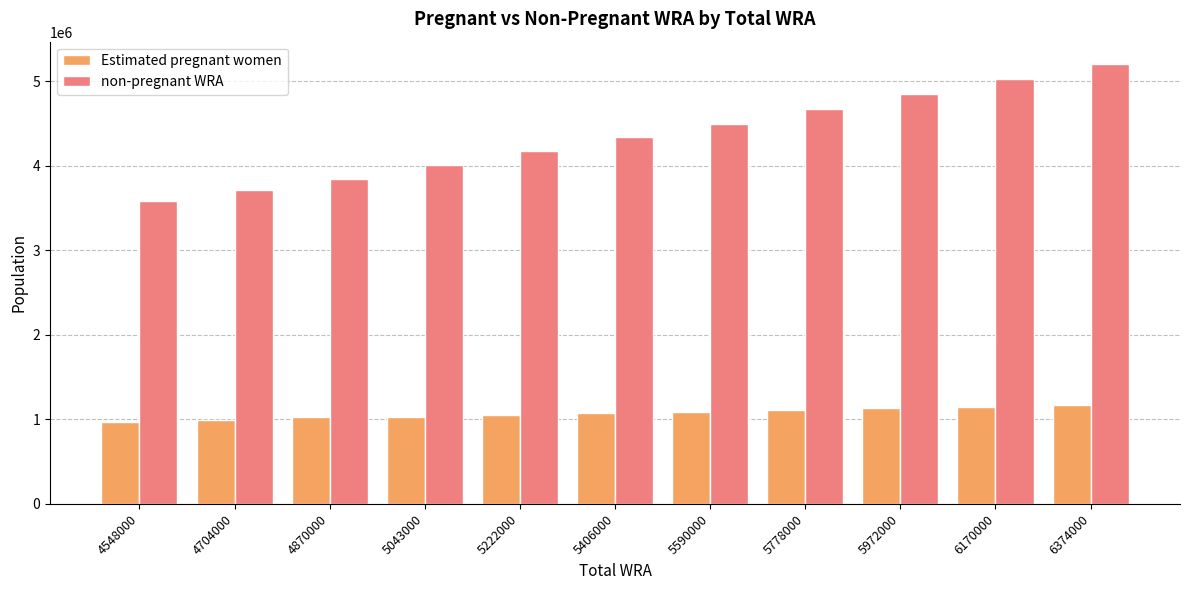

What is the spread (max minus min) of values at 4704000?

2714530.8